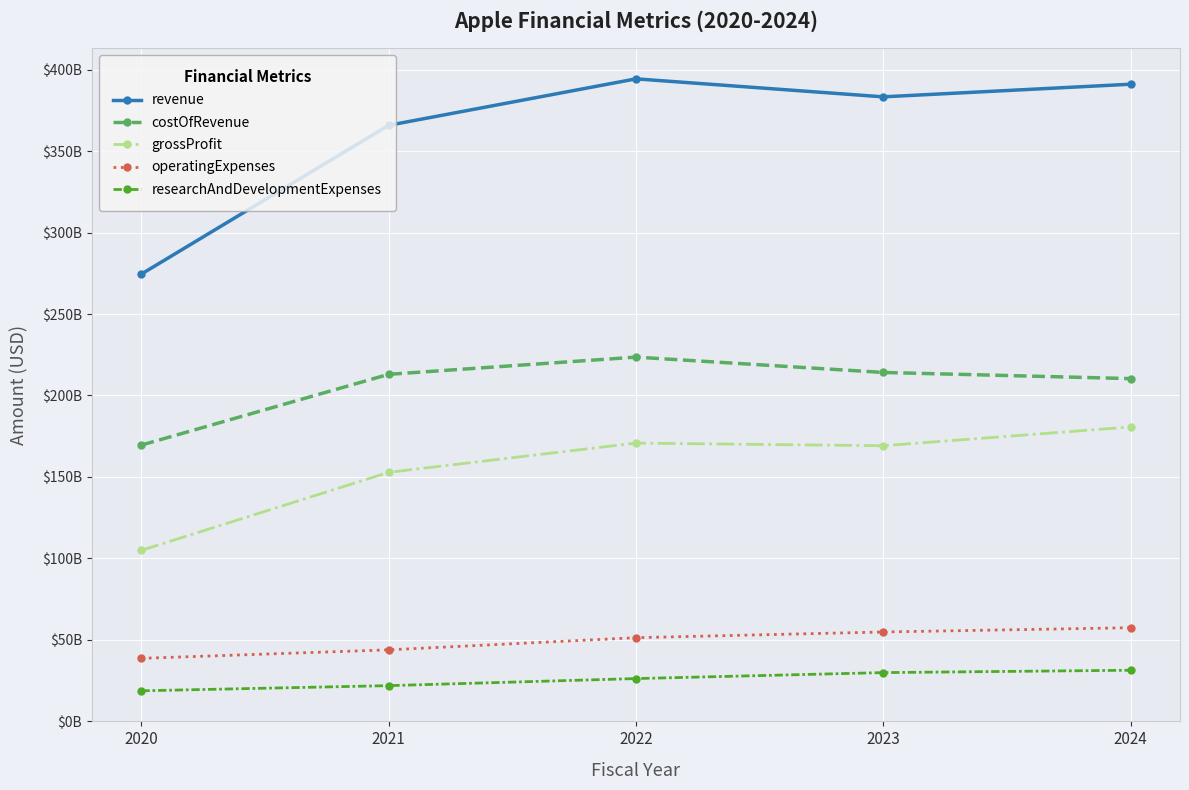

What are all the series names shown in the legend?

revenue, costOfRevenue, grossProfit, operatingExpenses, researchAndDevelopmentExpenses